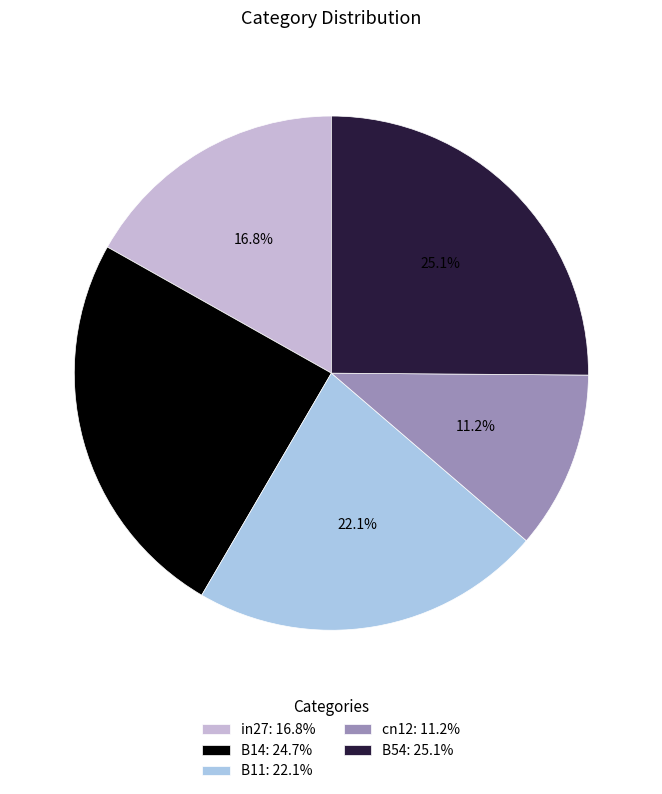

To the nearest percent, what portion does cn12 represent?

11%